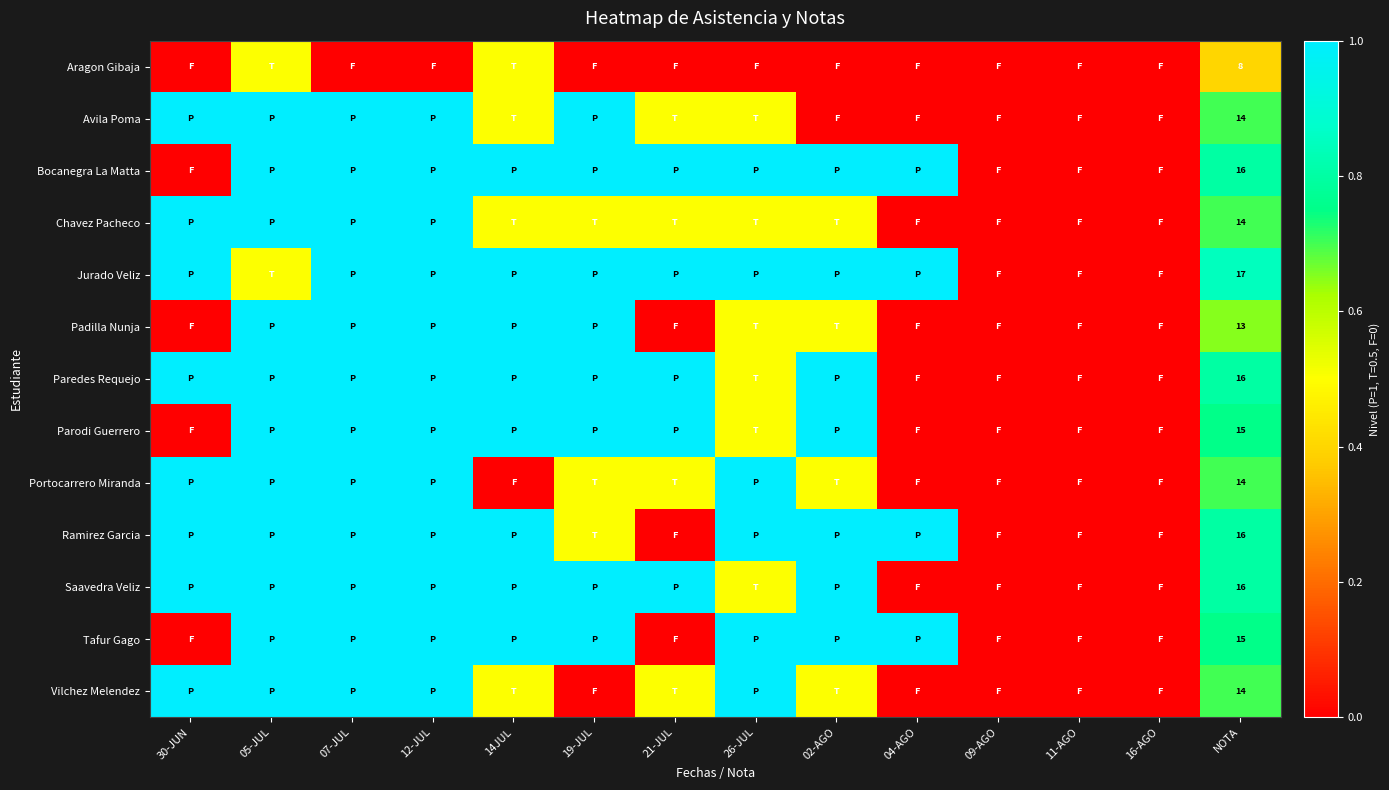

Is it true that Portocarrero Miranda equals 0.5 at 02-AGO?

True